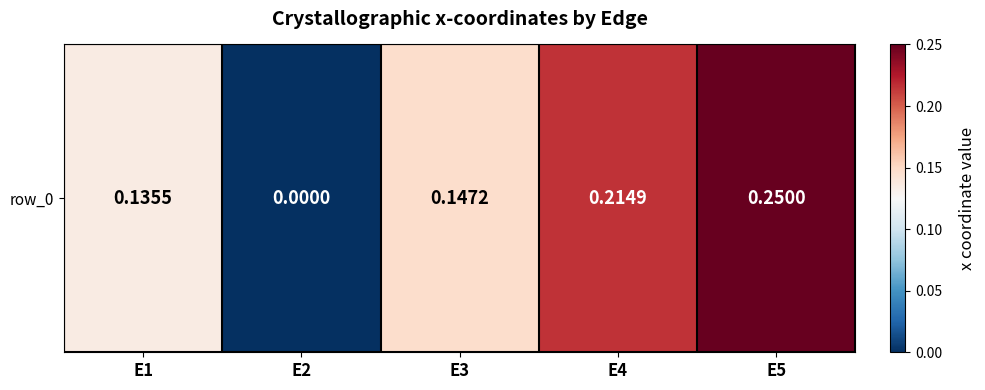

True or false: the data shows 0.1 at E1.

True